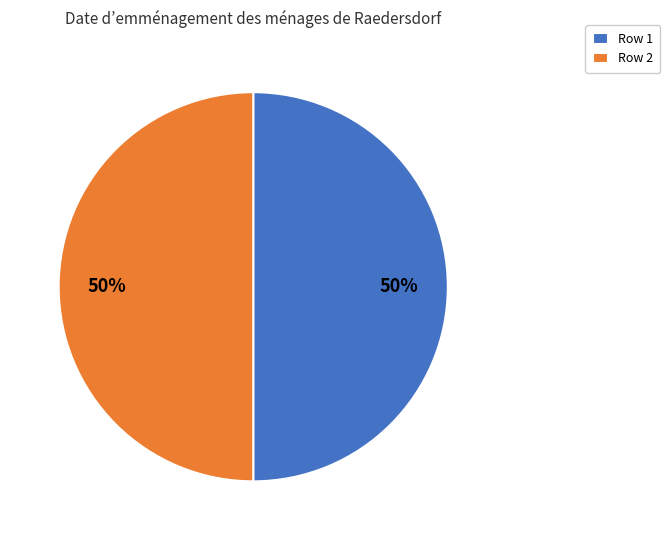

True or false: Row 2 accounts for 50% of the total.

True